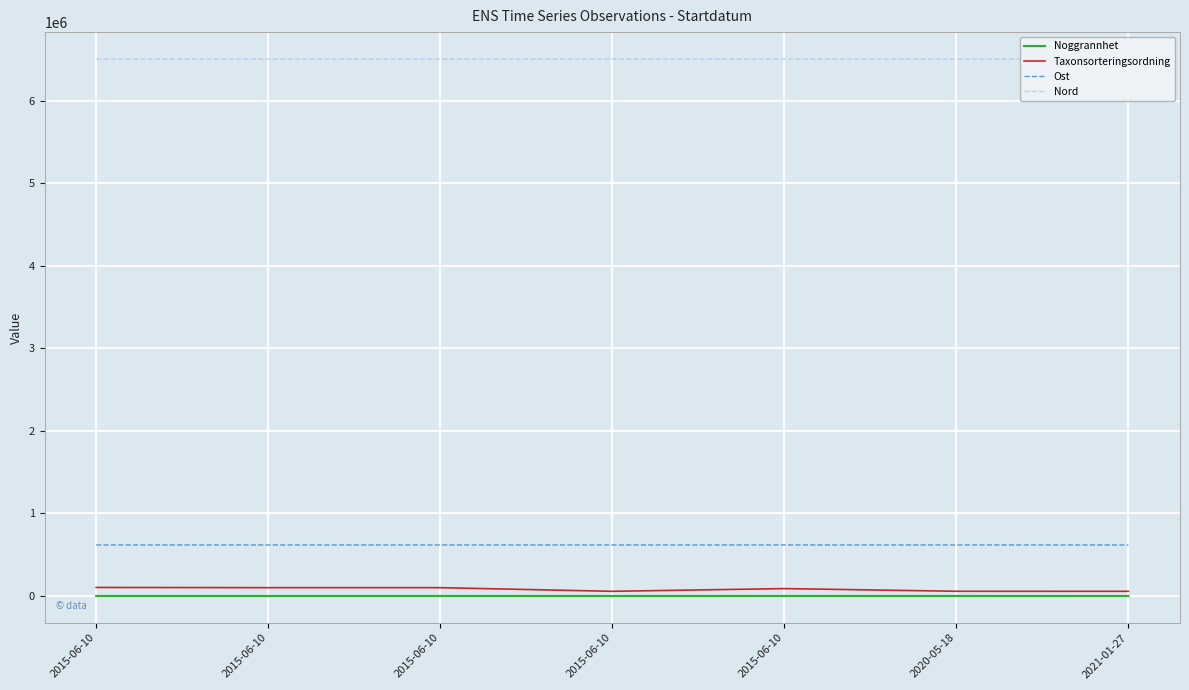

What is the total value across all series at 2015-06-10?

7230196